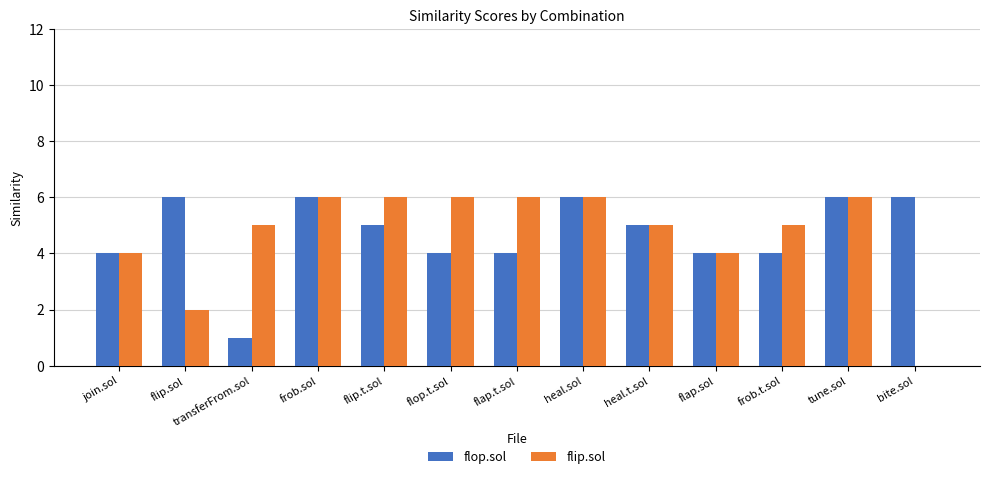

True or false: flip.sol has a value of 6 at tune.sol.

True